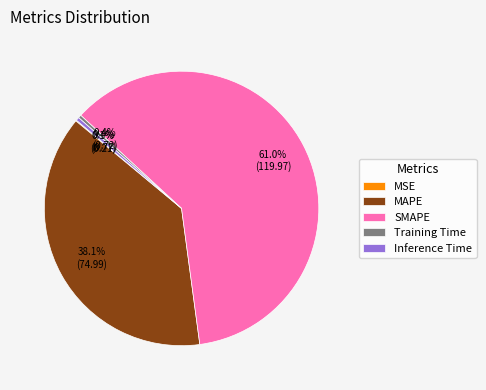

To the nearest percent, what is the difference between the largest and smallest slice percentages?

61%